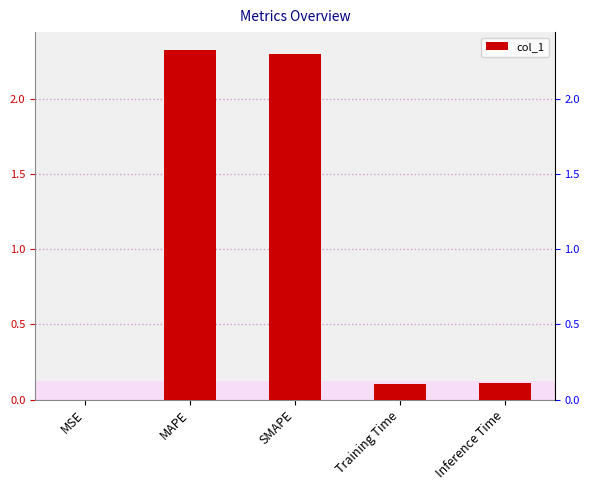

What position from the left is SMAPE?

3